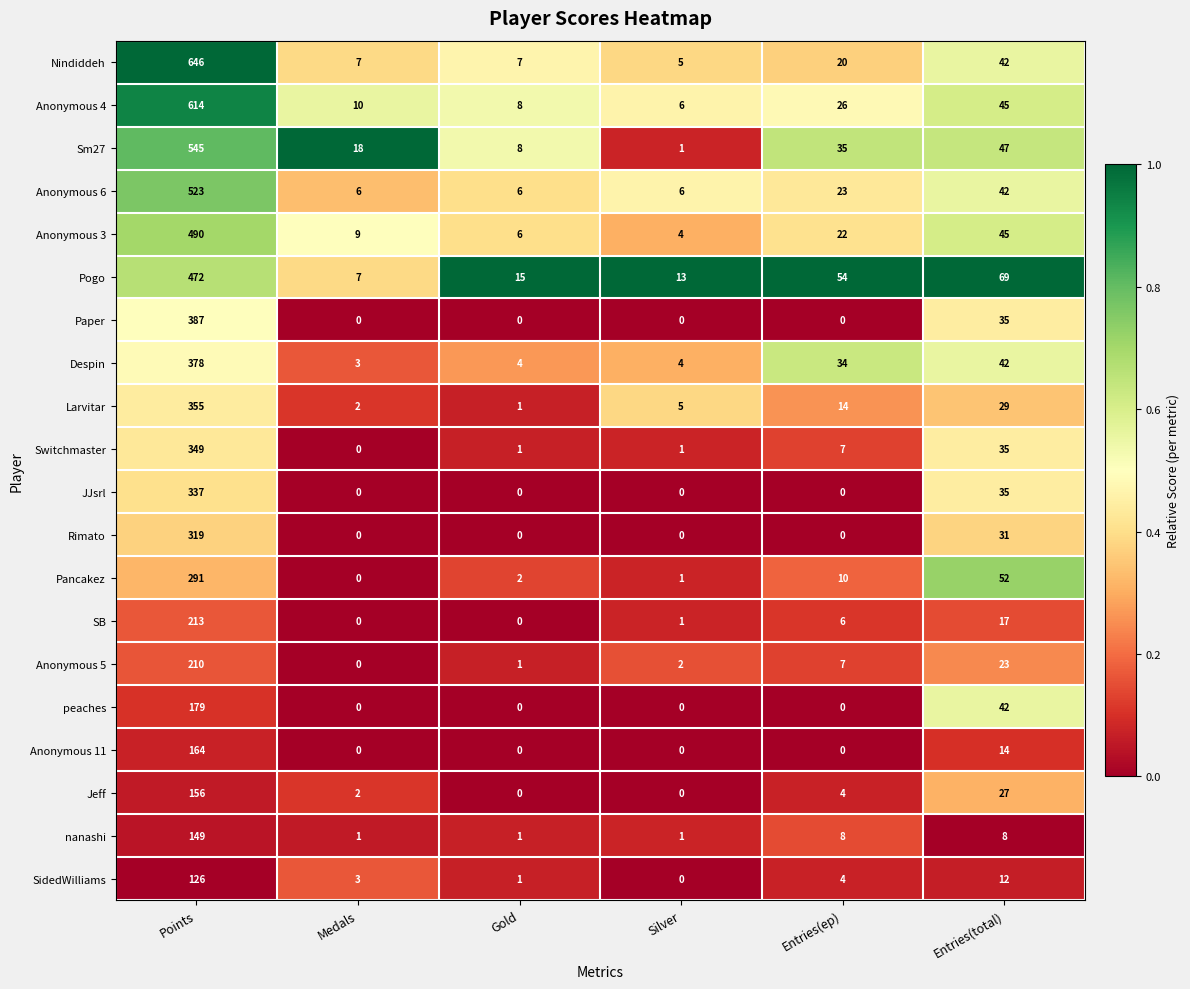

Between Gold and Entries(total), which series saw the biggest shift?

Pogo